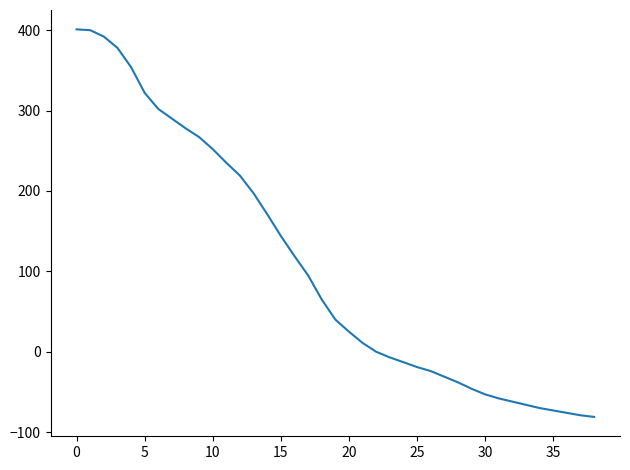

What is the difference between the maximum and minimum values?

482